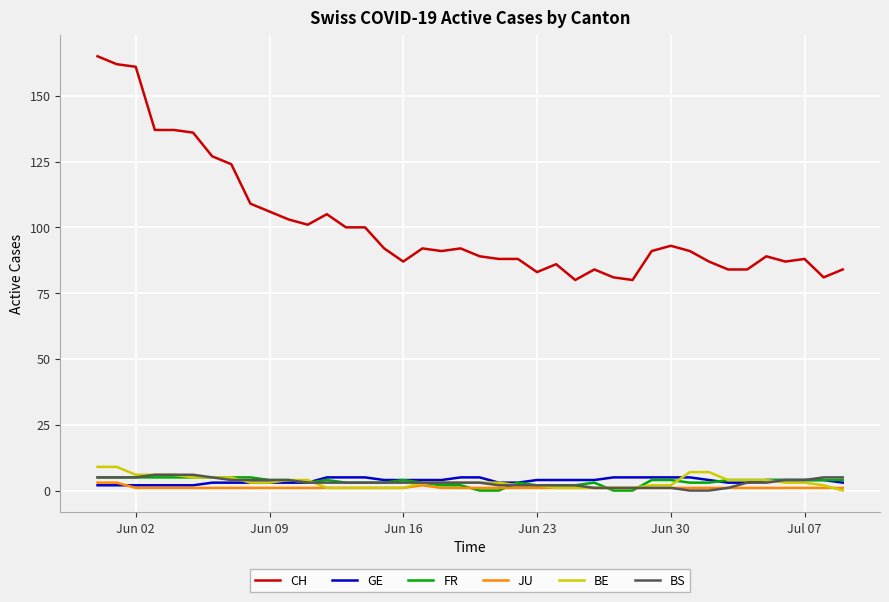

Which series has the largest total across all categories?

CH